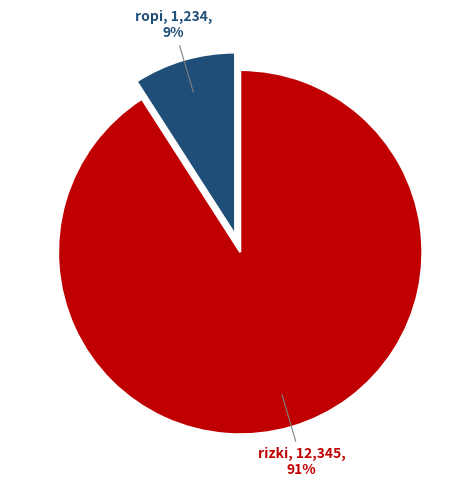

Count the number of slices in the pie.

2